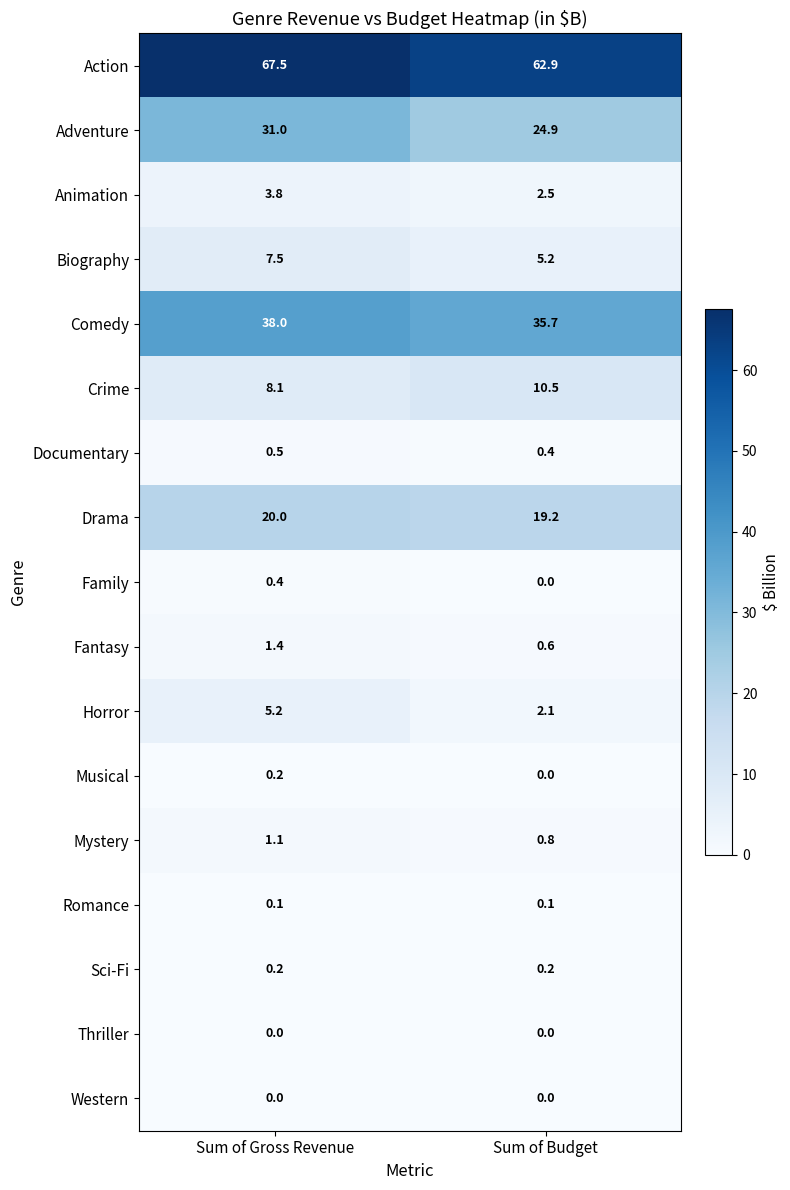

What is the total value across all series at Sum of Gross Revenue?

185.0